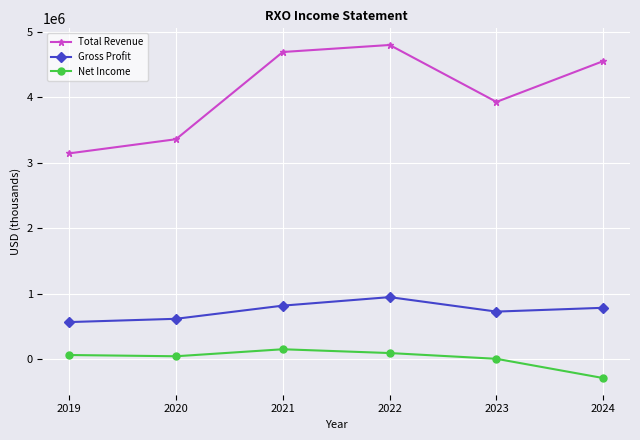

In Gross Profit, how many points are higher than both neighbors (excluding endpoints)?

1